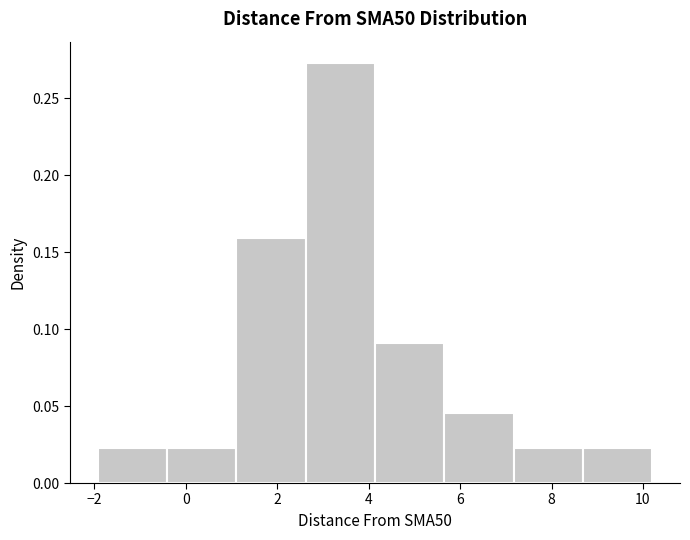

Reading left to right, list every bar in this chart as the range it spans on the x-axis followed by its height. Neither the bar edges nor the heights are printed on the chart, so give them approximately, as read against the axes.

-2.0 to -0.4: 0.025
-0.4 to 1.2: 0.025
1.2 to 2.6: 0.160
2.6 to 4.2: 0.275
4.2 to 5.6: 0.090
5.6 to 7.2: 0.045
7.2 to 8.6: 0.025
8.6 to 10.2: 0.025